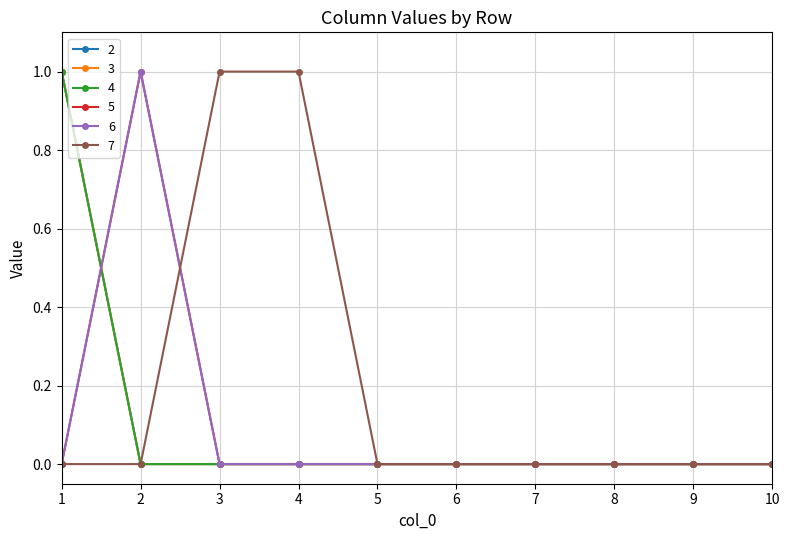

Does the chart have visible grid lines?

Yes